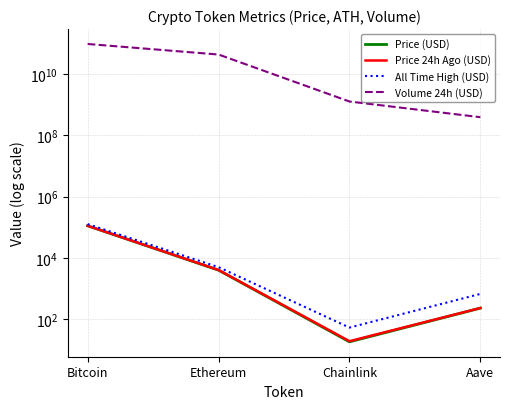

What position from the left is Aave?

4